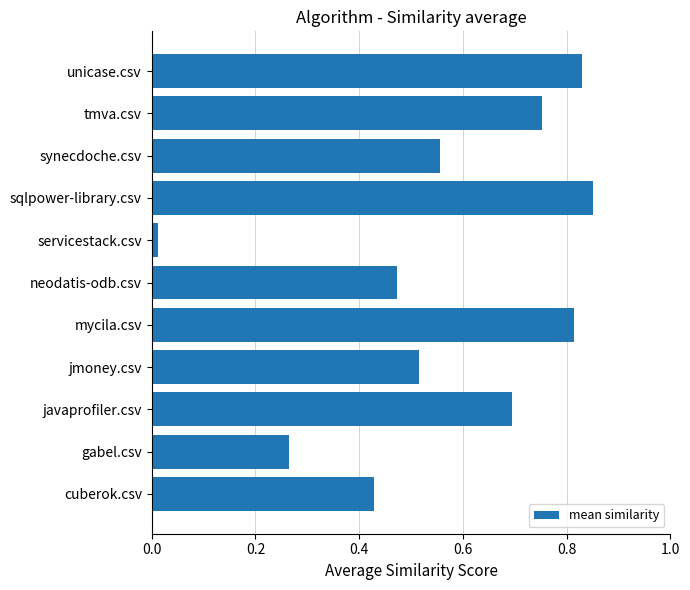

What is the sum of all values?

6.2